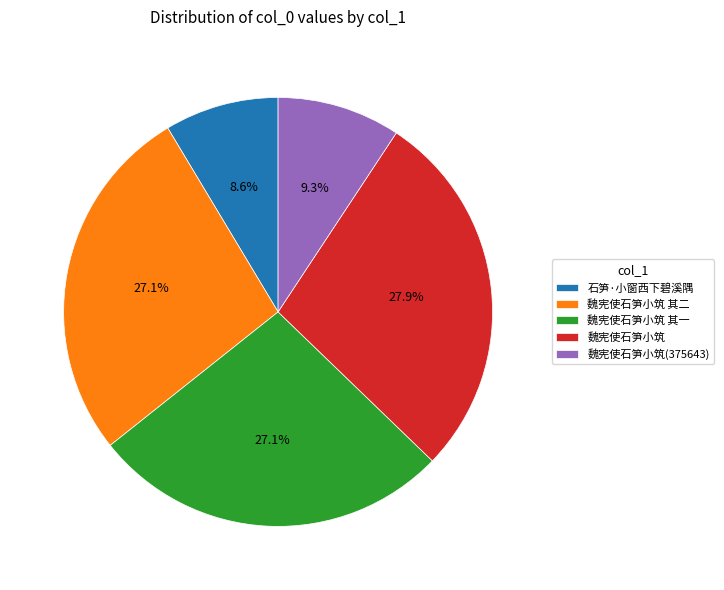

Is 石笋·小窗西下碧溪隅 the majority of the pie?

No